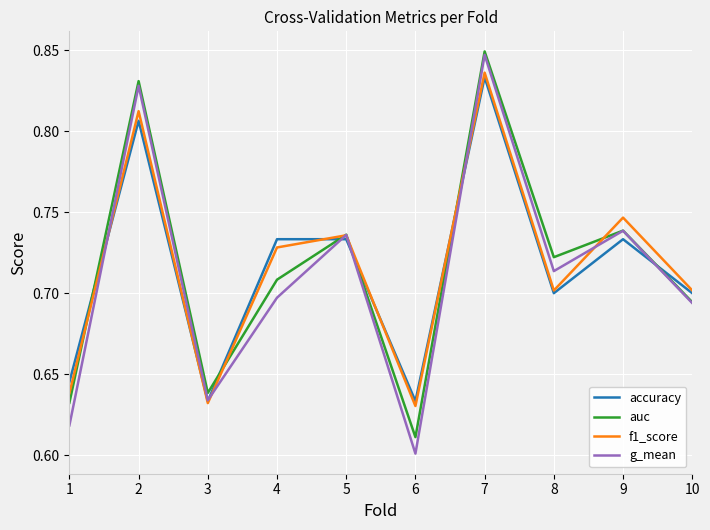

Between 3 and 9, which series saw the biggest shift?

f1_score